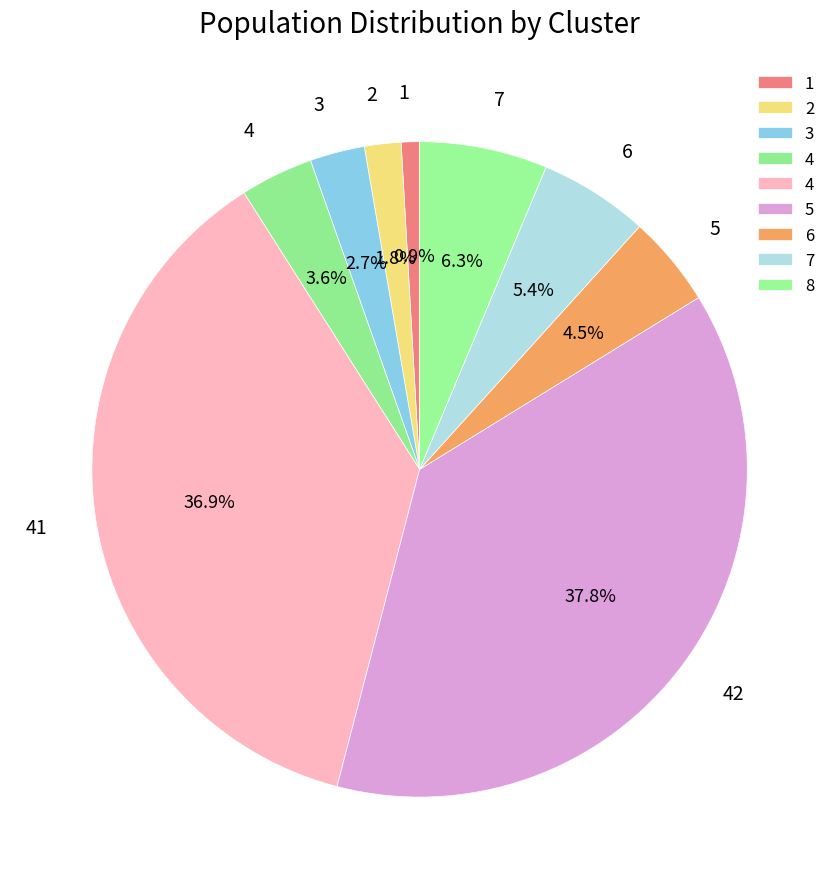

How many slices are in this pie chart?

9